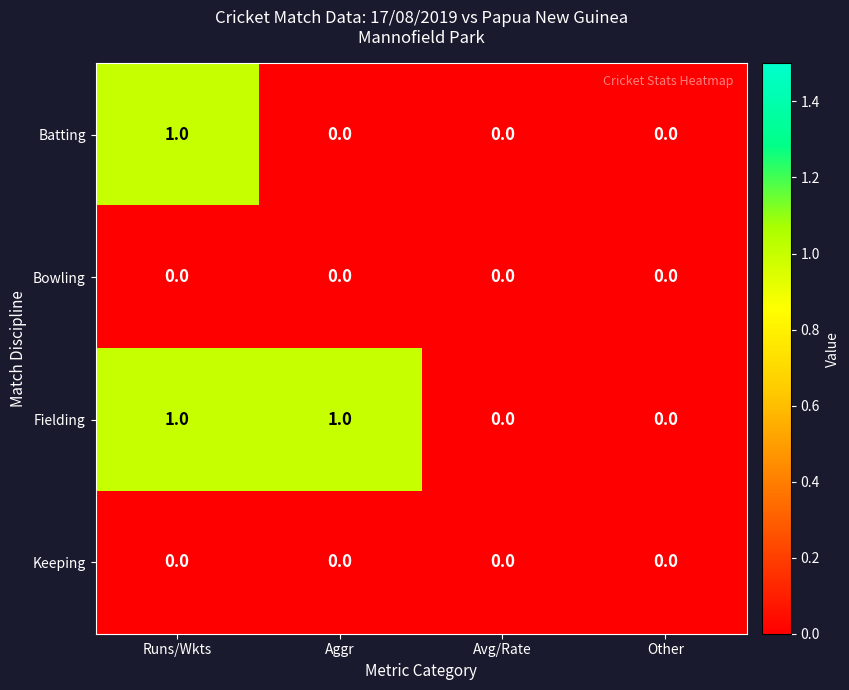

Reading left to right, what are all the values shown in this chart?

Batting: Runs/Wkts=1	Aggr=0	Avg/Rate=0	Other=0
Bowling: Runs/Wkts=0	Aggr=0	Avg/Rate=0	Other=0
Fielding: Runs/Wkts=1	Aggr=1	Avg/Rate=0	Other=0
Keeping: Runs/Wkts=0	Aggr=0	Avg/Rate=0	Other=0